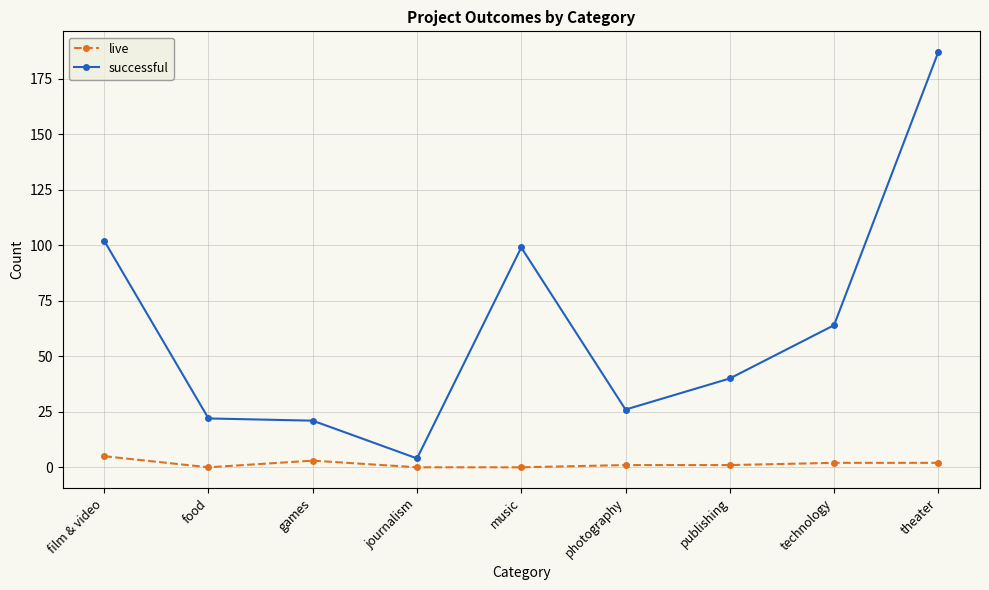

Where is the first local maximum for live?

games